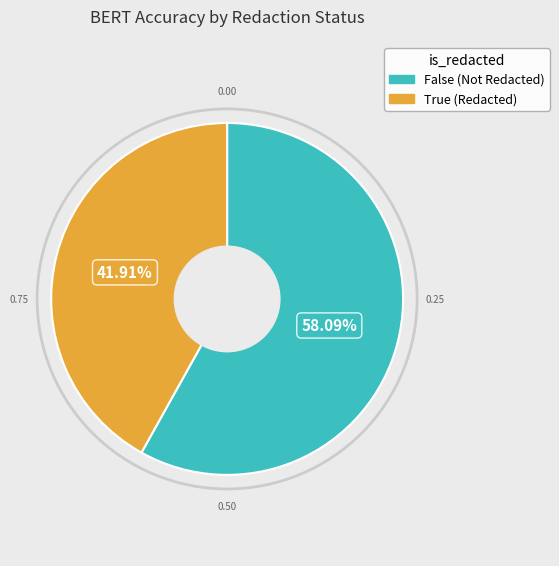

Does any single category account for the majority?

Yes